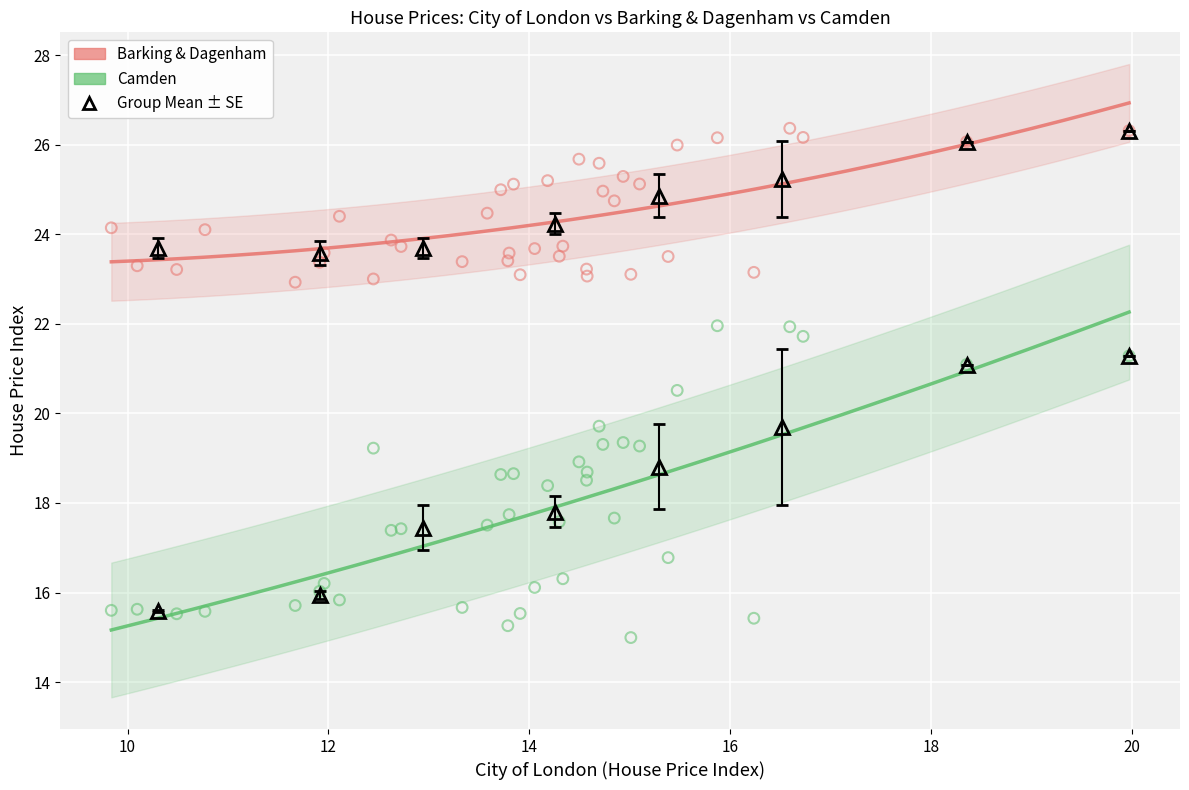

Which series has the largest Y range (max minus min)?

Camden